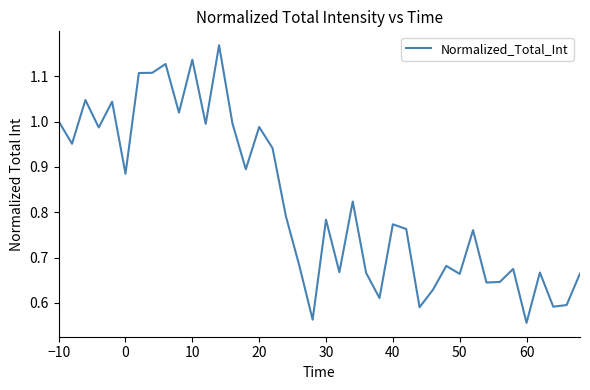

What is the value of the 15th point from the left?

0.9